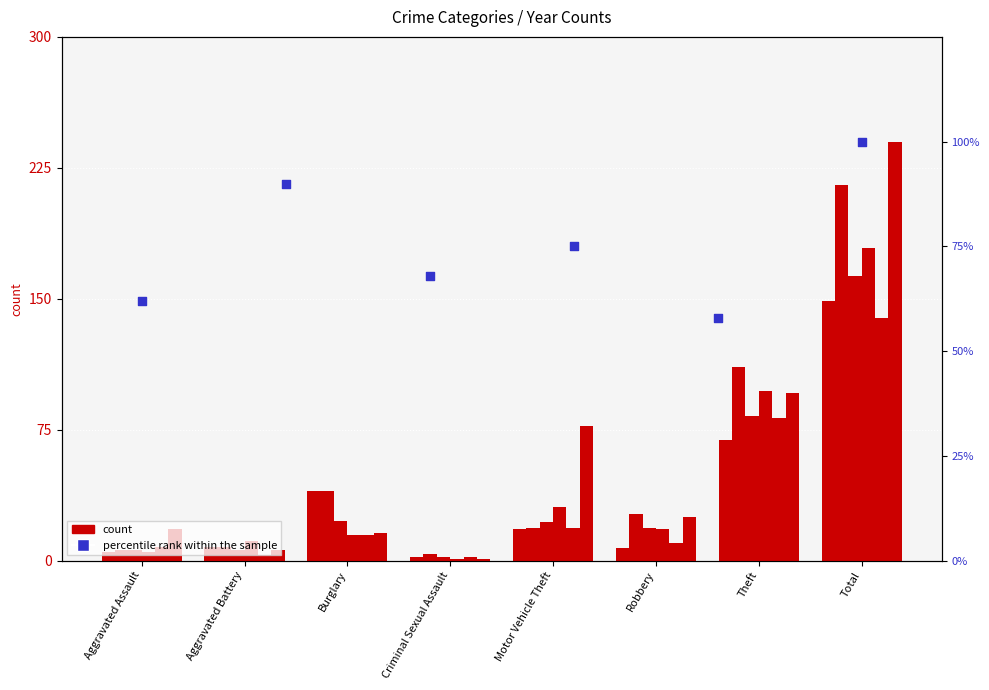

What is the change in value from Burglary to Criminal Sexual Assault?

+7